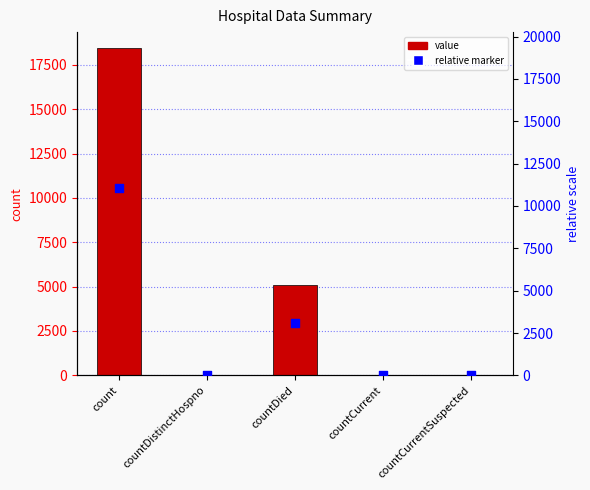

Which series reaches the minimum Y coordinate?

value